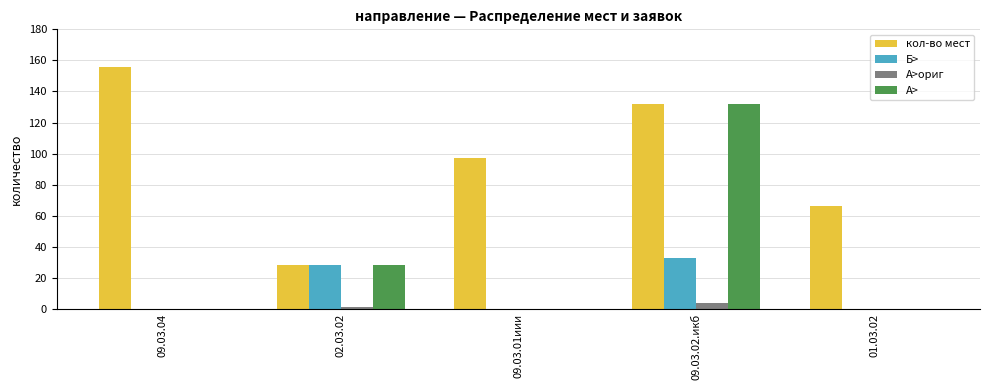

The value of А> at 02.03.02 is 11. True or false?

False